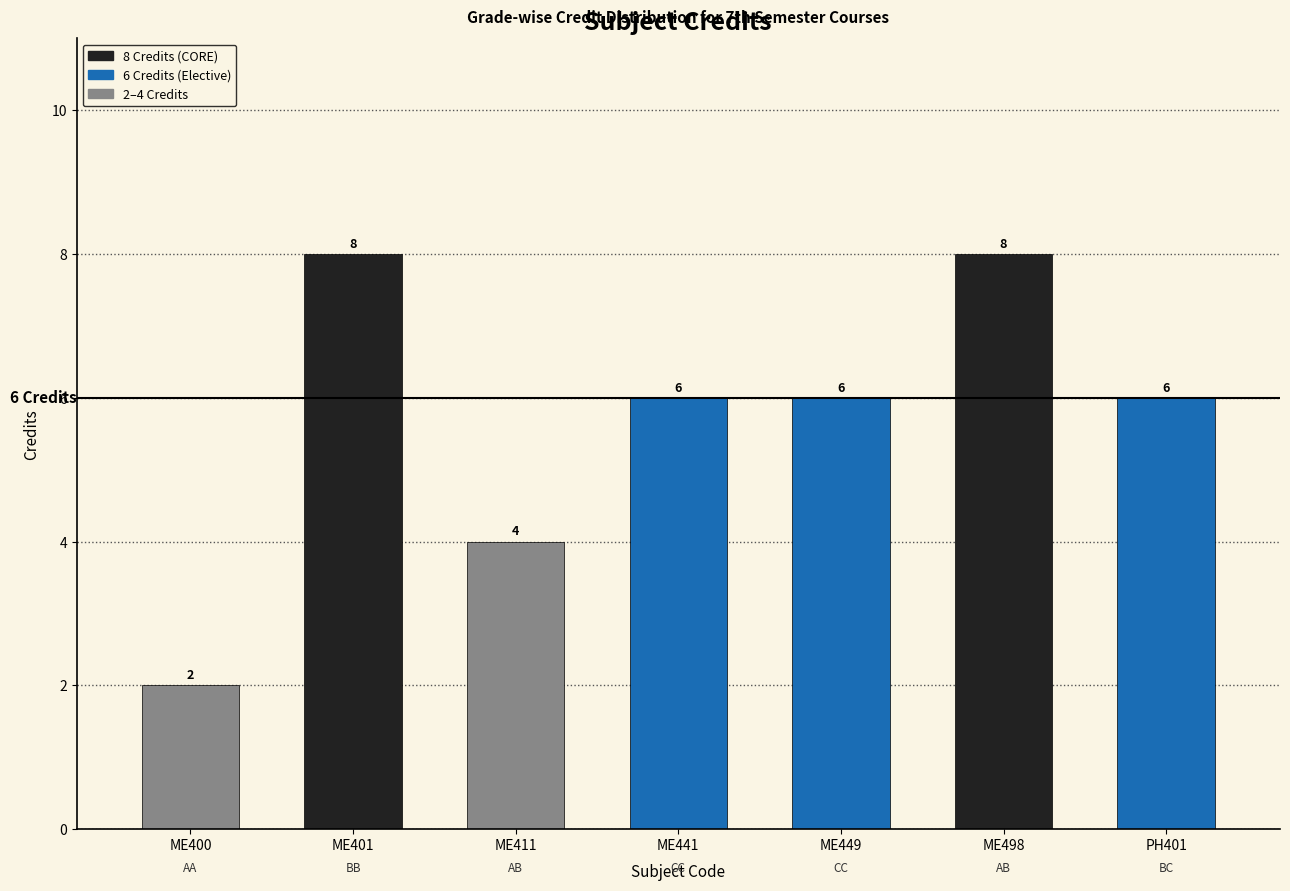

Count the values in the range 4 to 8.

6